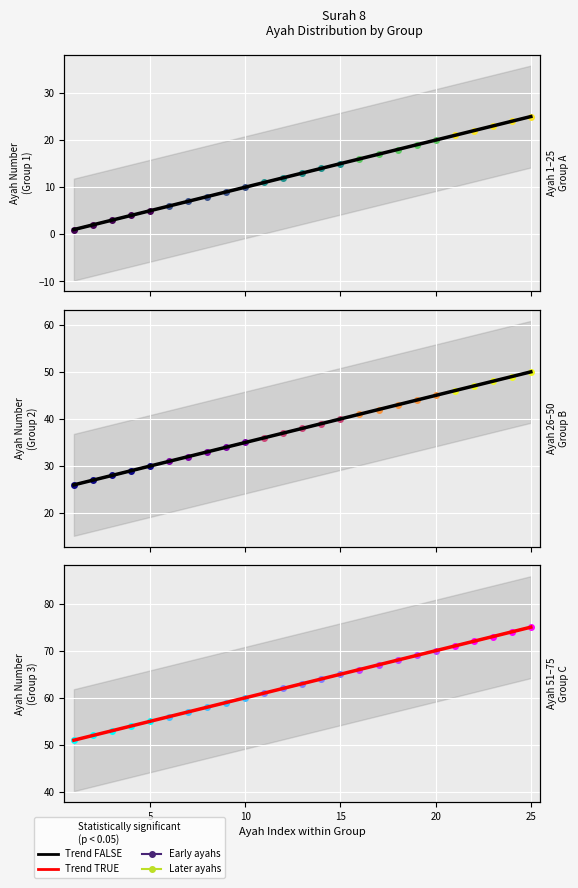

Rank the series by their average value, from lowest to highest.

Ayah 1-25, Ayah 26-50, Ayah 51-75